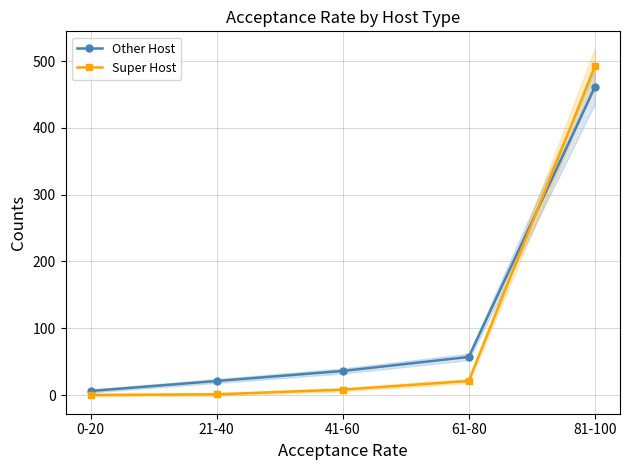

How many lines are shown in the chart?

2